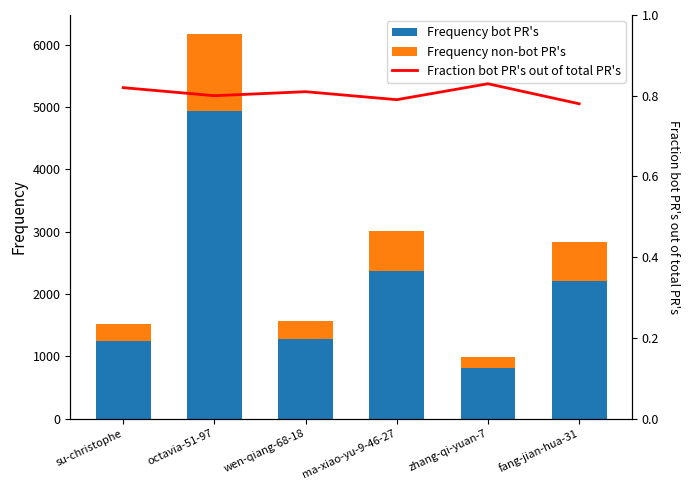

At which label does Frequency non-bot PR's reach its minimum?

zhang-qi-yuan-7